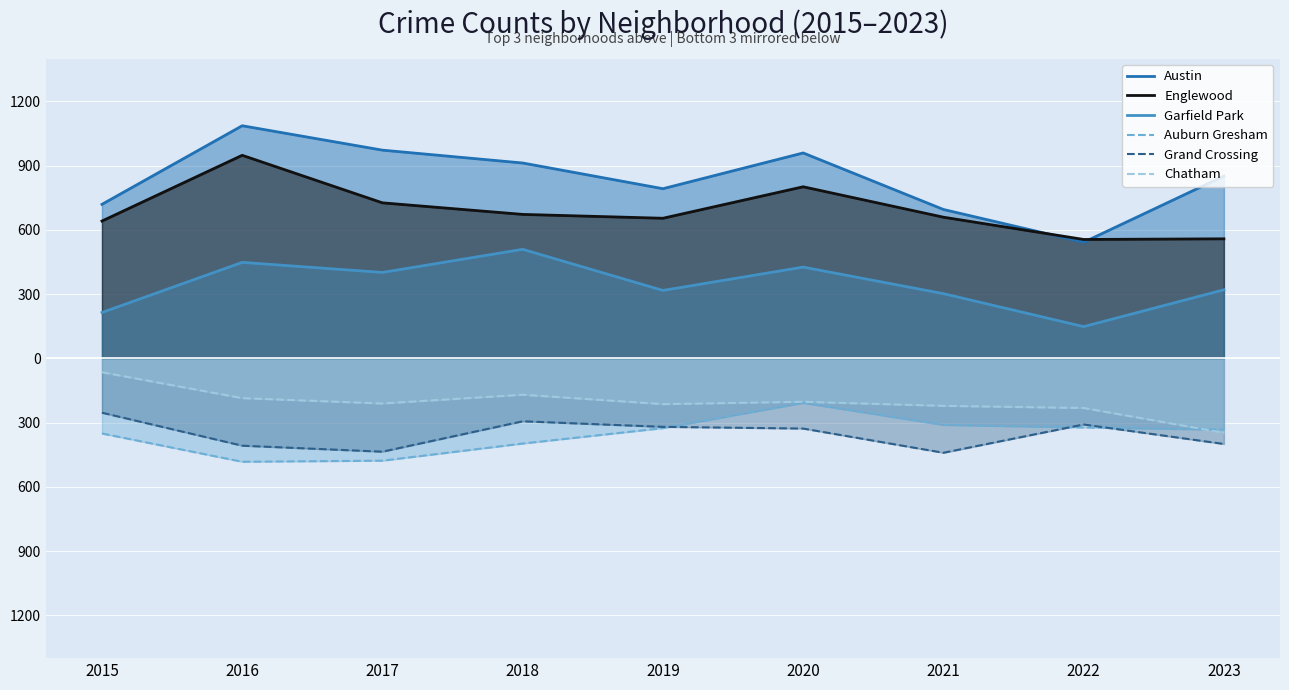

Reading left to right, extract all data points from this chart.

Austin: 2015=719	2016=1086	2017=972	2018=912	2019=792	2020=959	2021=695	2022=542	2023=851
Englewood: 2015=641	2016=948	2017=726	2018=672	2019=654	2020=801	2021=659	2022=555	2023=558
Garfield Park: 2015=214	2016=448	2017=401	2018=509	2019=317	2020=426	2021=302	2022=148	2023=320
Auburn Gresham: 2015=-351	2016=-483	2017=-478	2018=-398	2019=-326	2020=-208	2021=-311	2022=-323	2023=-333
Grand Crossing: 2015=-254	2016=-408	2017=-436	2018=-294	2019=-320	2020=-328	2021=-441	2022=-309	2023=-400
Chatham: 2015=-65	2016=-186	2017=-211	2018=-170	2019=-214	2020=-203	2021=-222	2022=-232	2023=-348